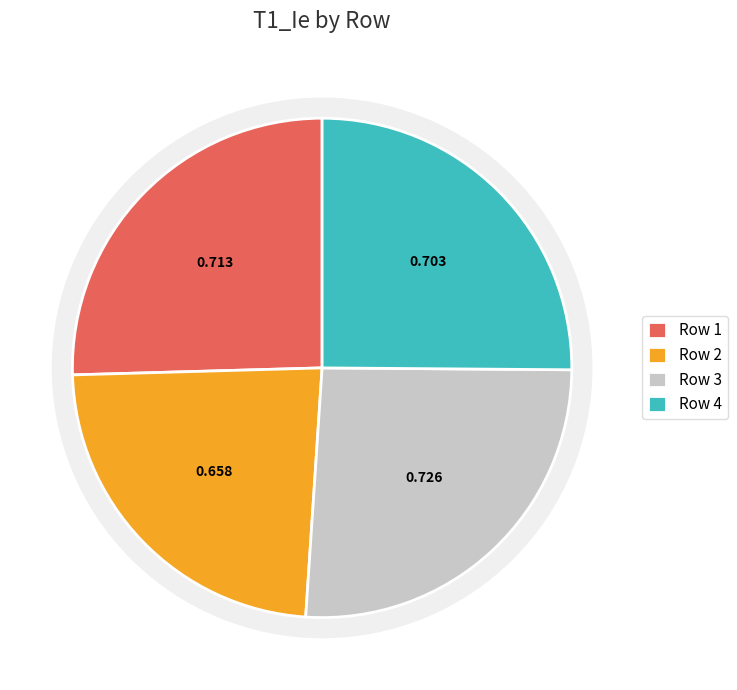

Is it true that 4 is 18% of the pie?

False